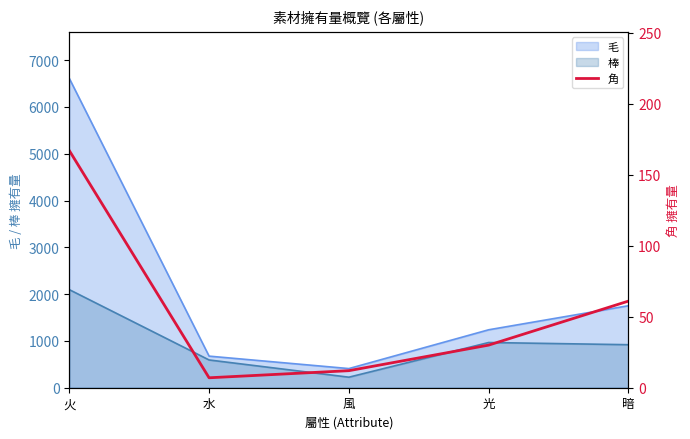

What is the value of the 2nd point from the left?

7